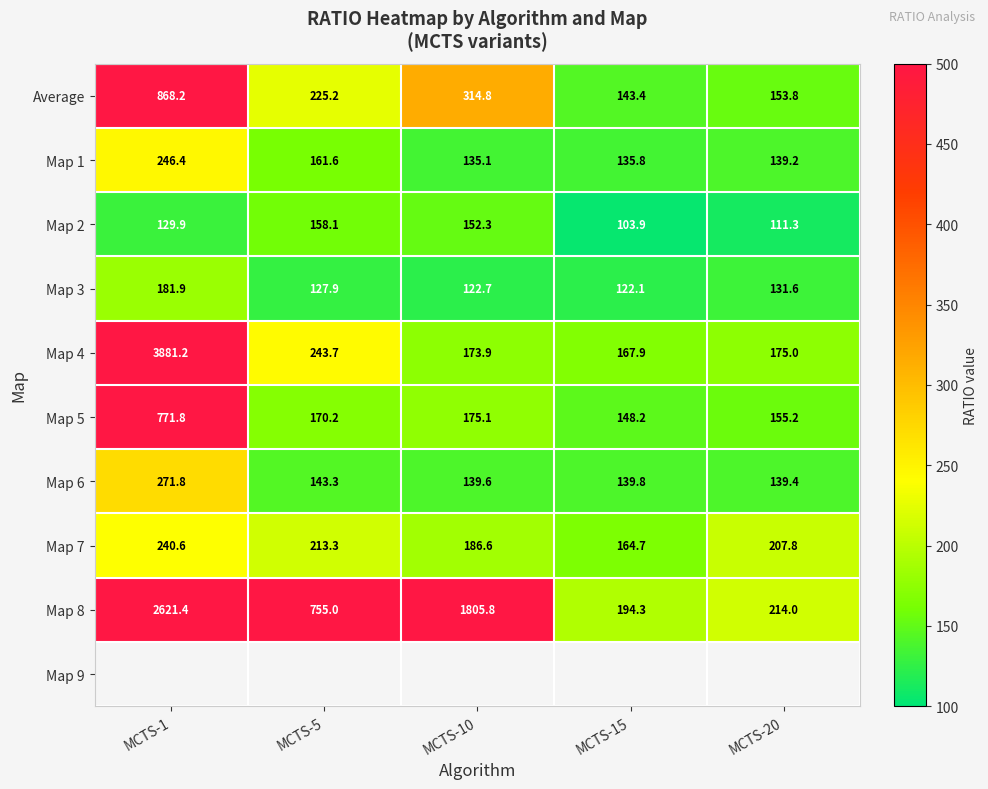

List the labels in order of Map 7 value, largest first.

MCTS-1, MCTS-5, MCTS-20, MCTS-10, MCTS-15